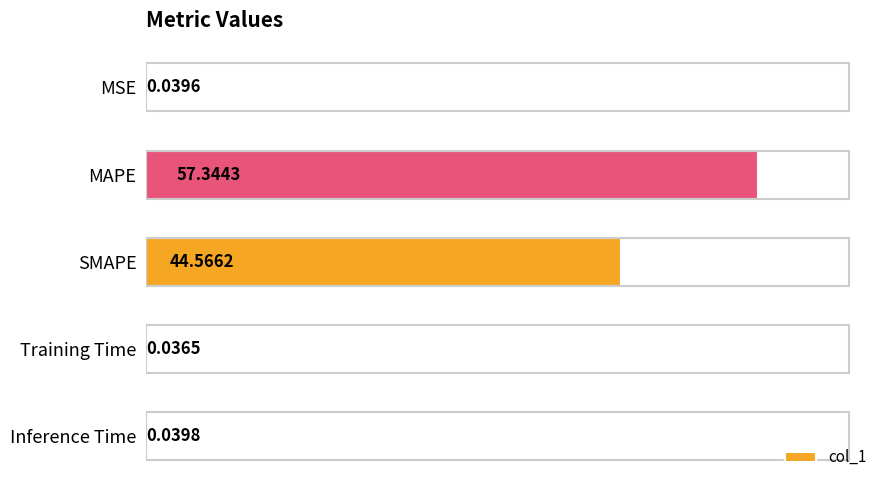

What is the average value?

20.4